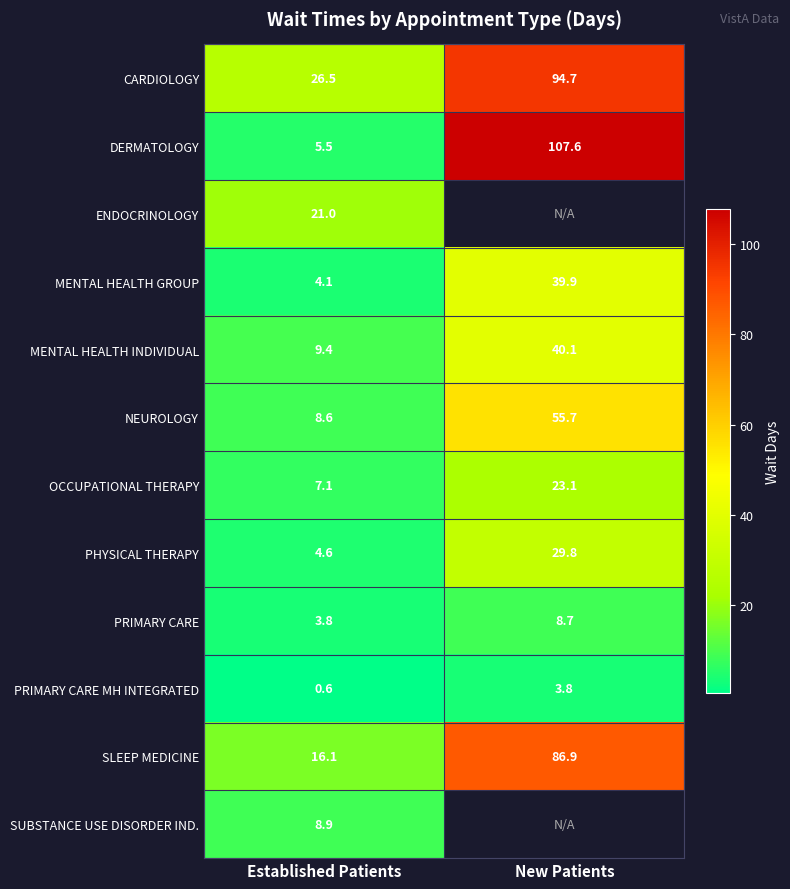

Is it true that OCCUPATIONAL THERAPY equals 3.3 at Established Patients?

False